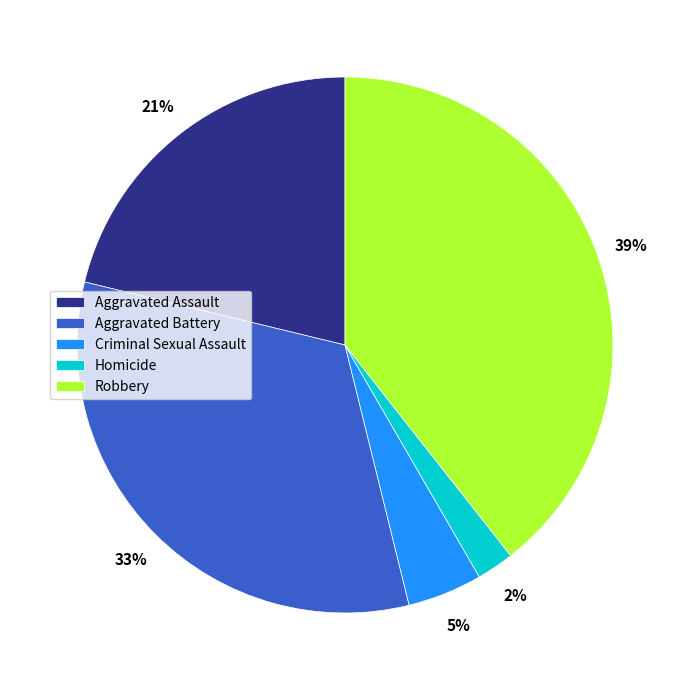

What percentage is the Robbery slice, to the nearest percent?

39%